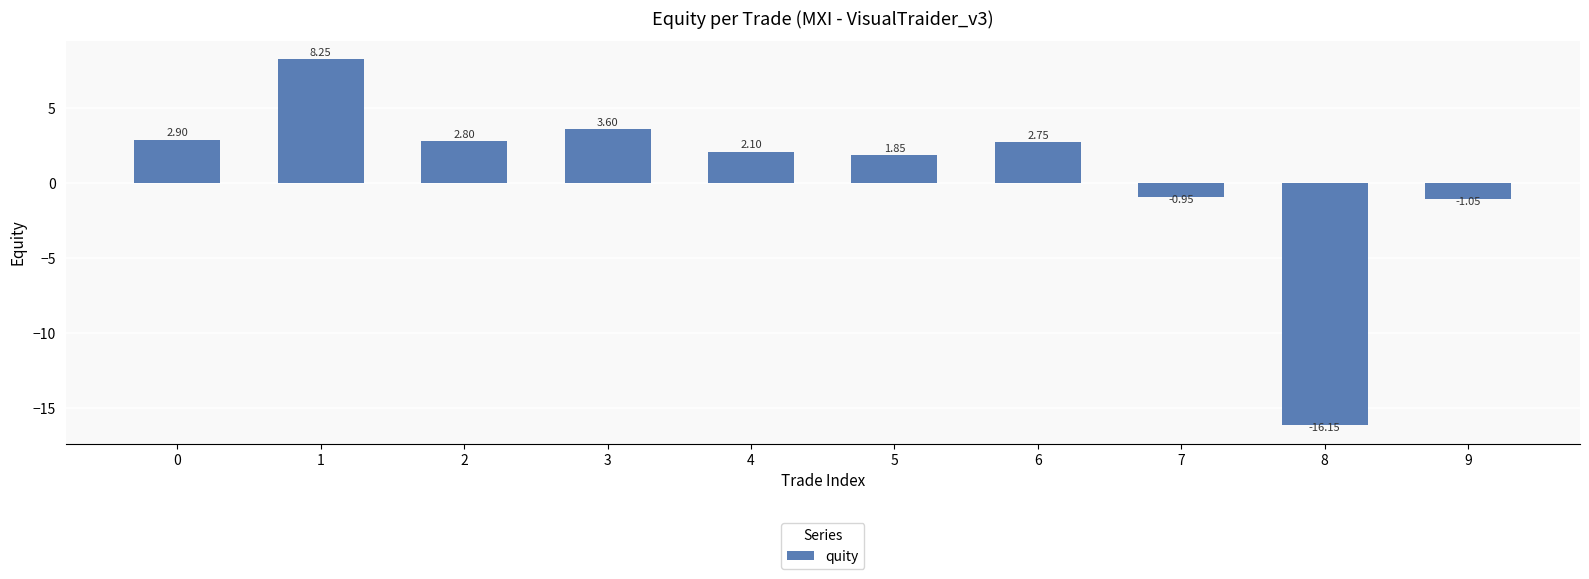

List the labels in order of value, smallest first.

8, 9, 7, 5, 4, 6, 2, 0, 3, 1